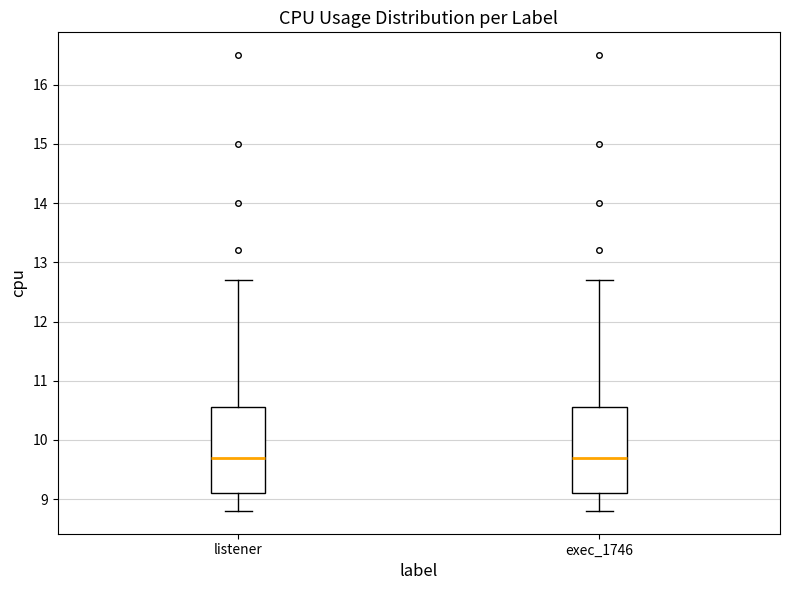

Reading left to right, read every box against the y-axis: the position of its median line, the range the box covers, and the ends of its whiskers. The values are not printed on the chart, so give them approximately, as read against the axis.

listener: median 9.7, box 9.1 to 10.6, whiskers 8.8 to 12.7
exec_1746: median 9.7, box 9.1 to 10.6, whiskers 8.8 to 12.7